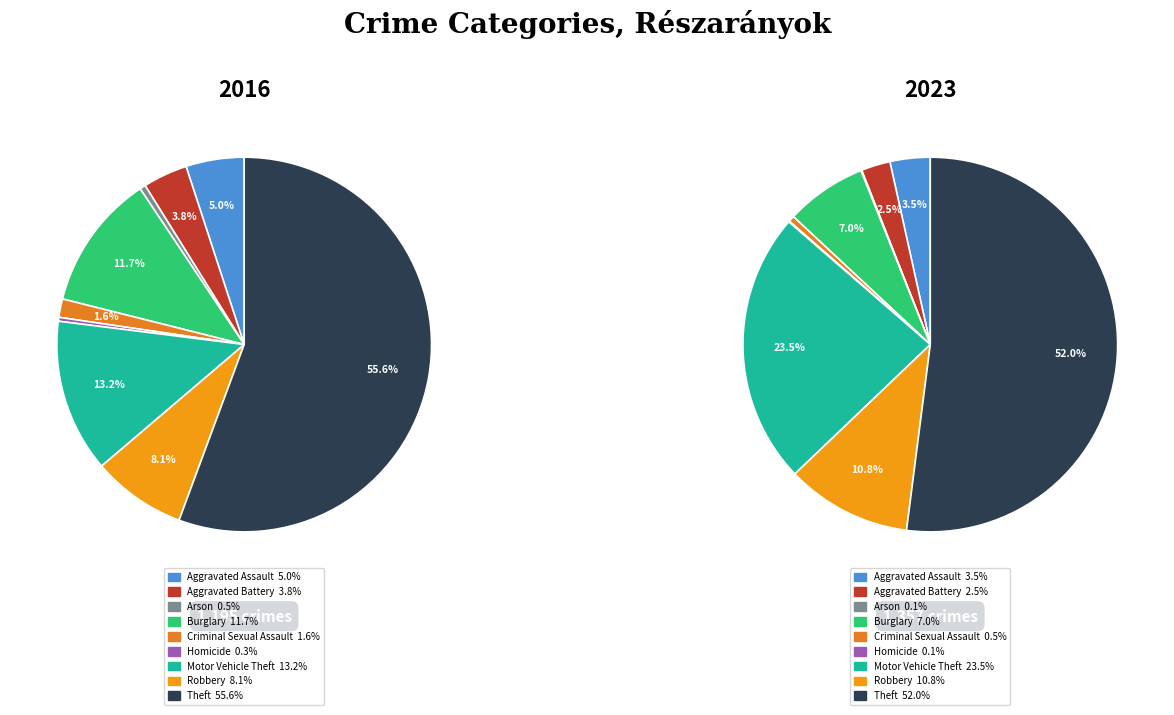

How many slices are in this pie chart?

9